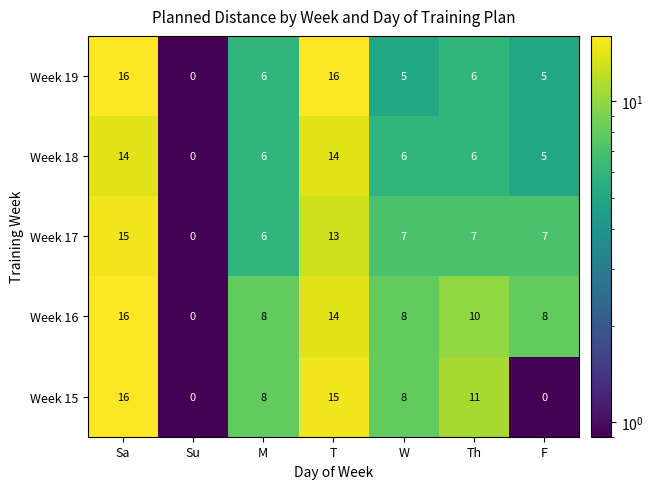

At how many categories does at least one series exceed 10?

3